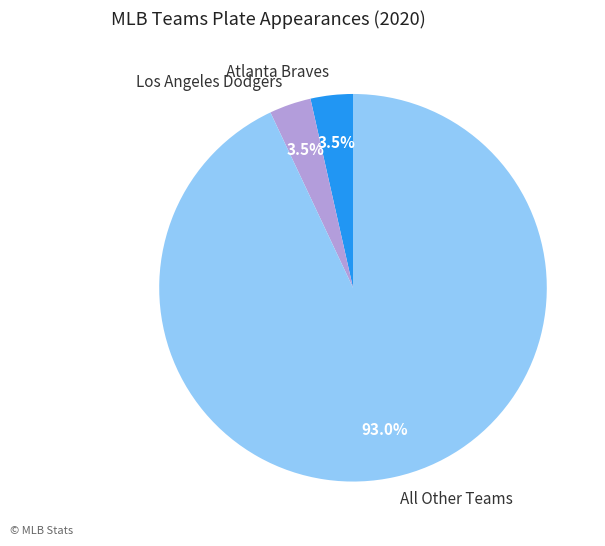

Does All Other Teams account for over 50% of the chart?

Yes